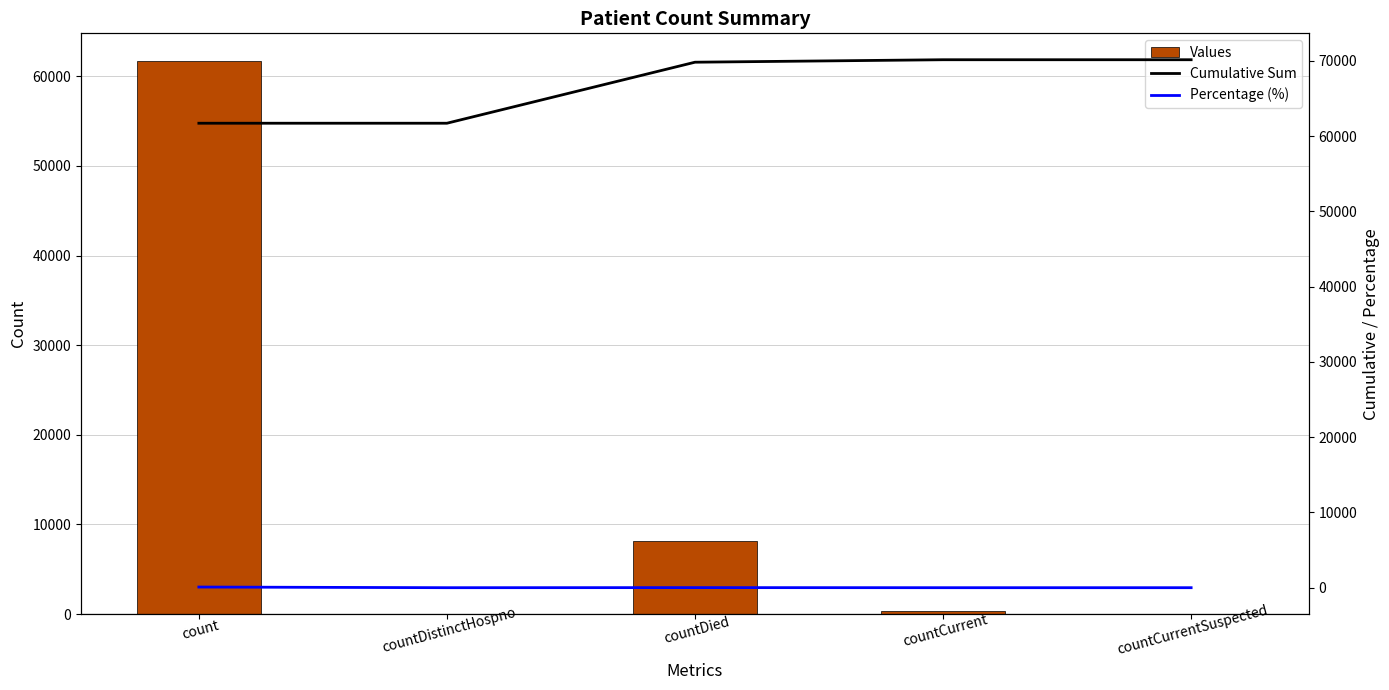

What is the label of the 4th bar from the right?

countDistinctHospno